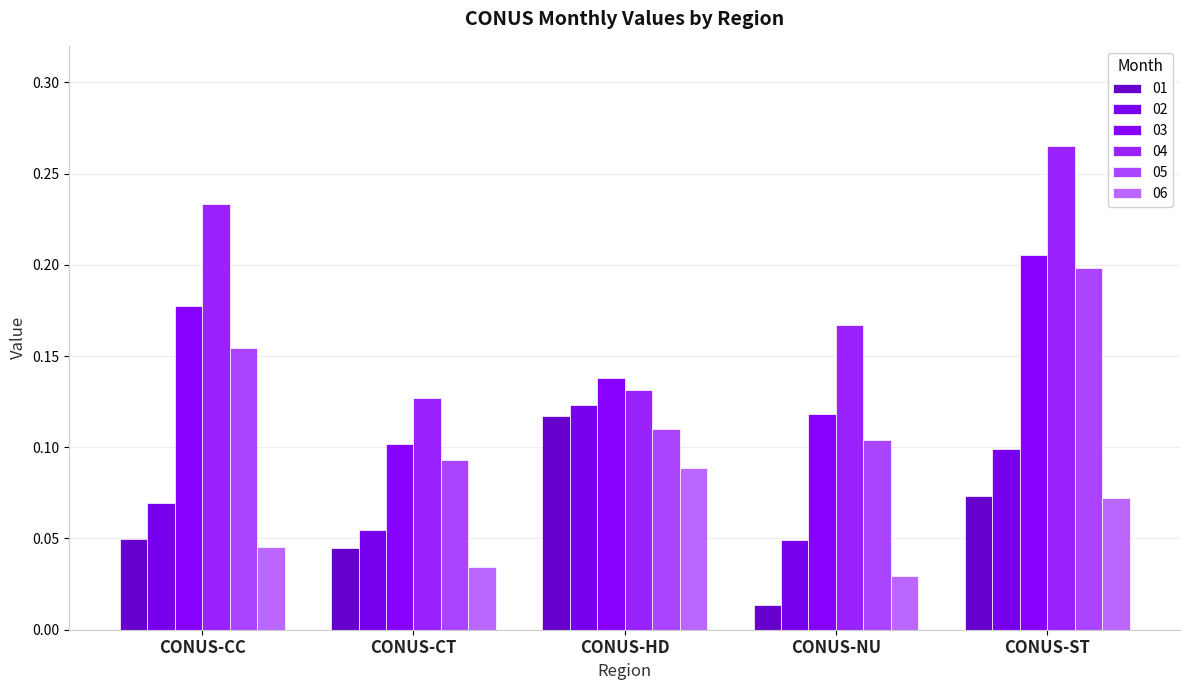

What position from the left is CONUS-CT?

2